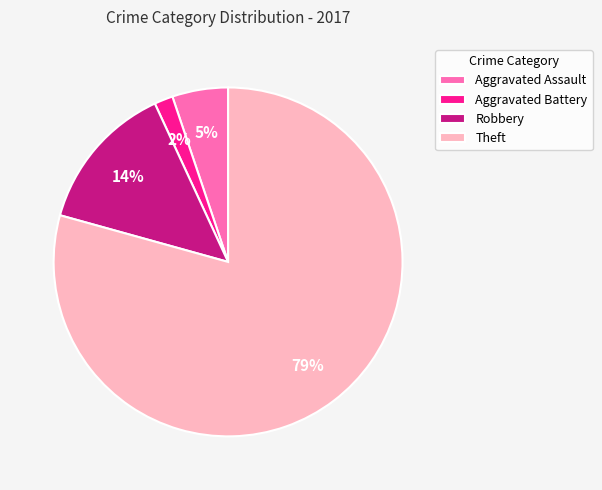

Combined, do Aggravated Battery and Robbery account for over 50%?

No